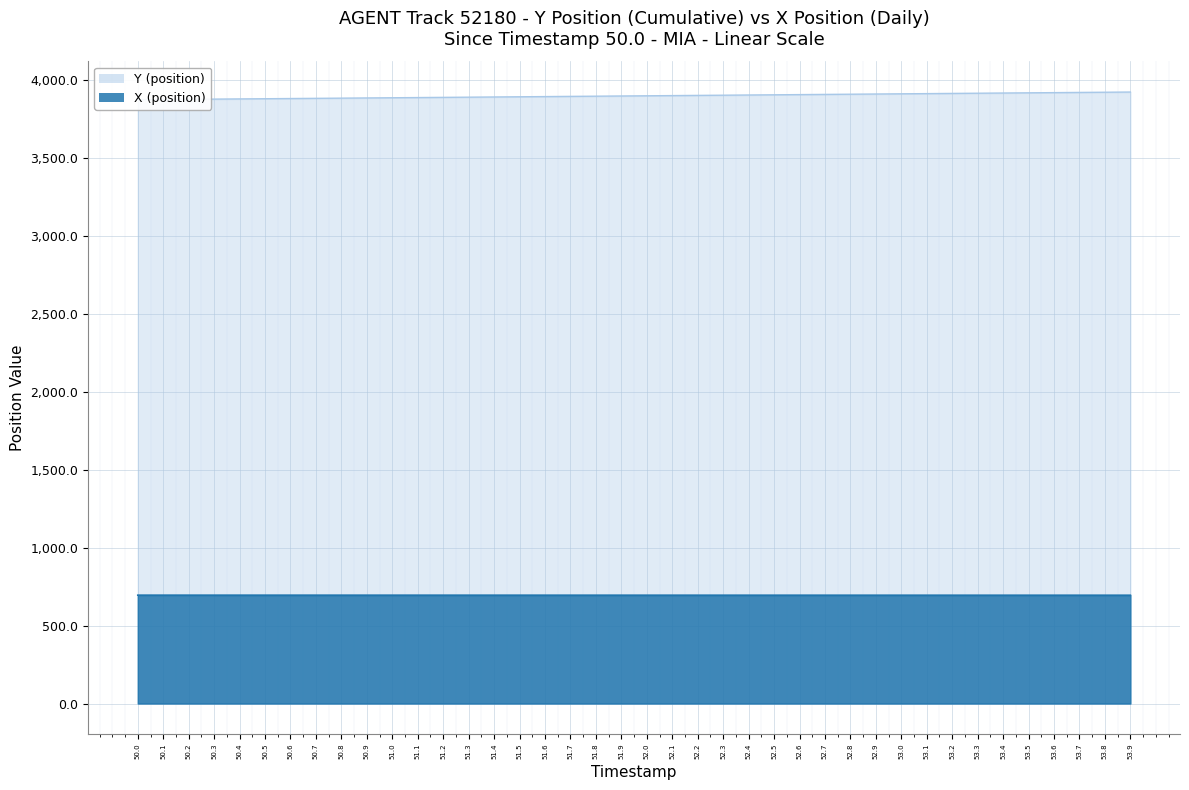

Count the number of data series in this chart.

2